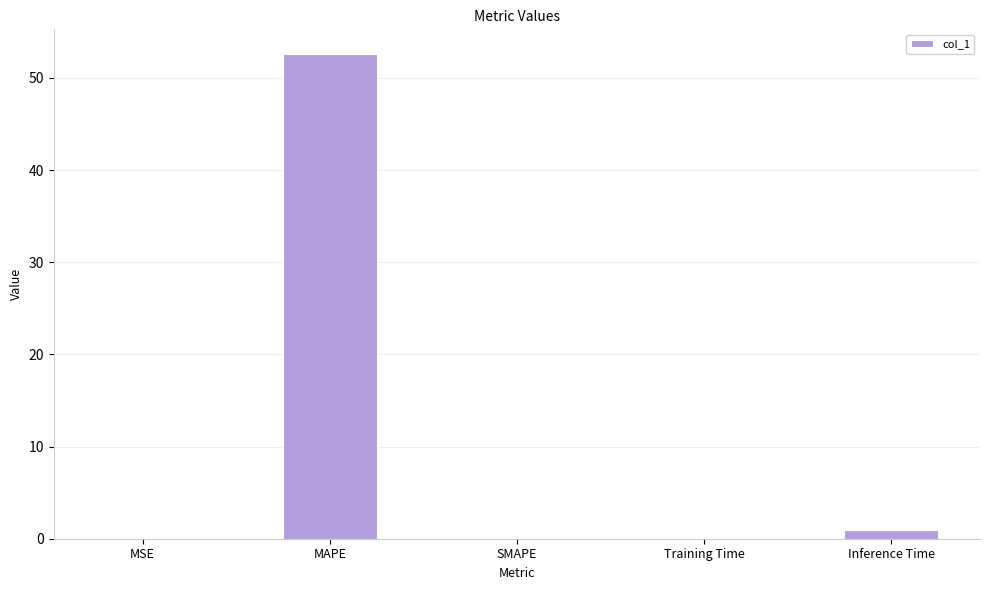

Are the bars grouped side by side (vs. stacked)?

No